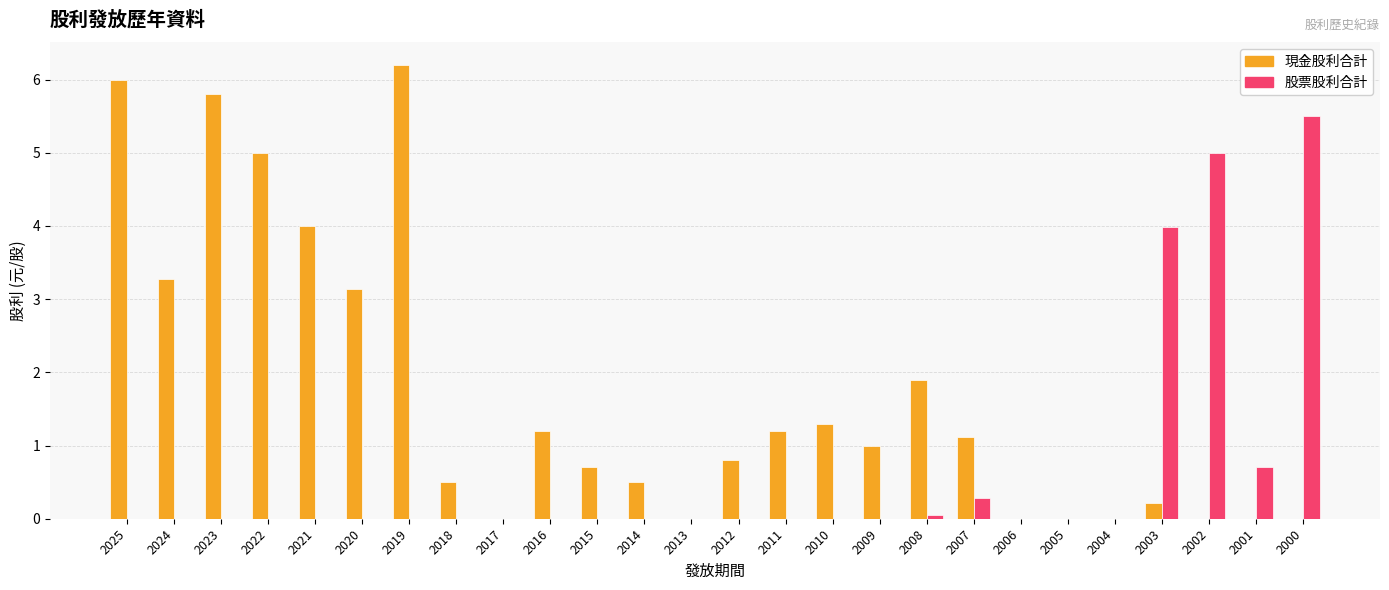

What is the sum of the 現金股利合計 values at 2024 and 2025?

9.3